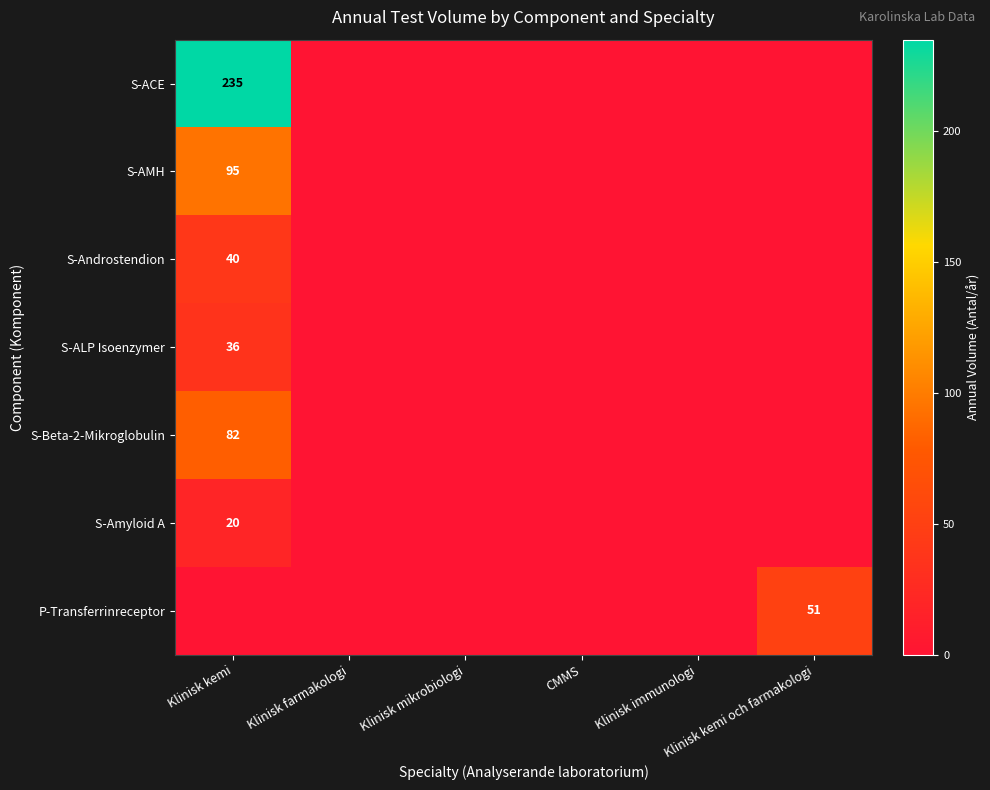

How many series are shown in this chart?

7